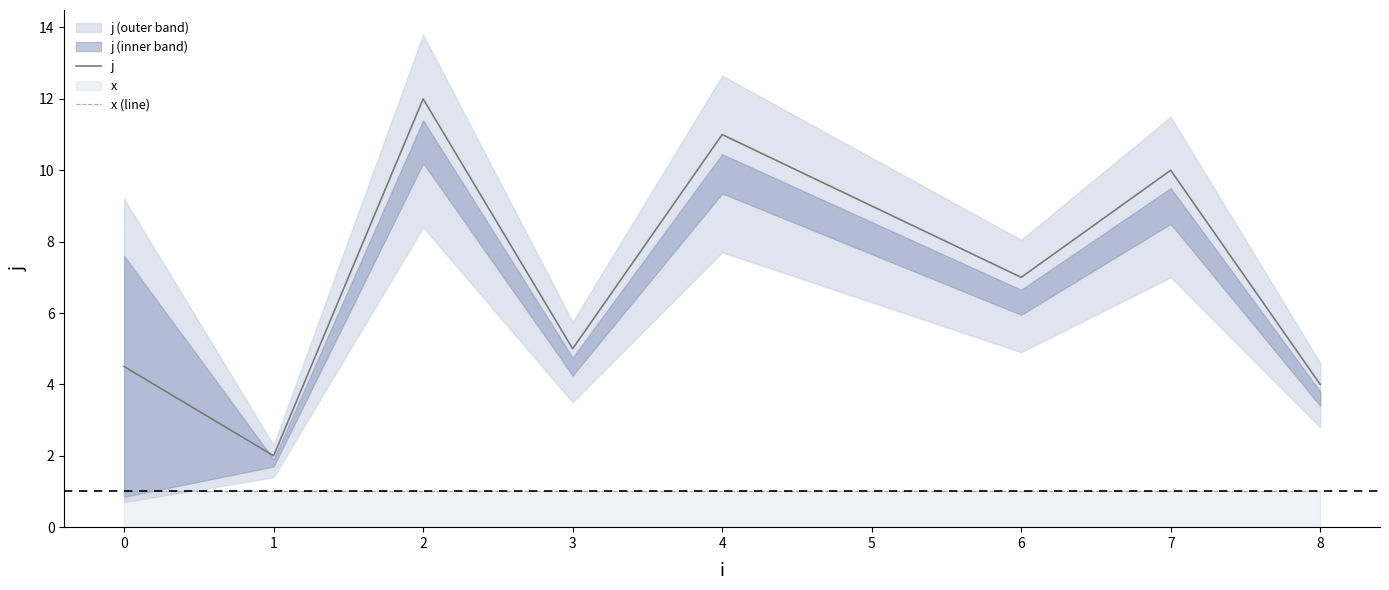

True or false: j and x (line) cross at least once.

False